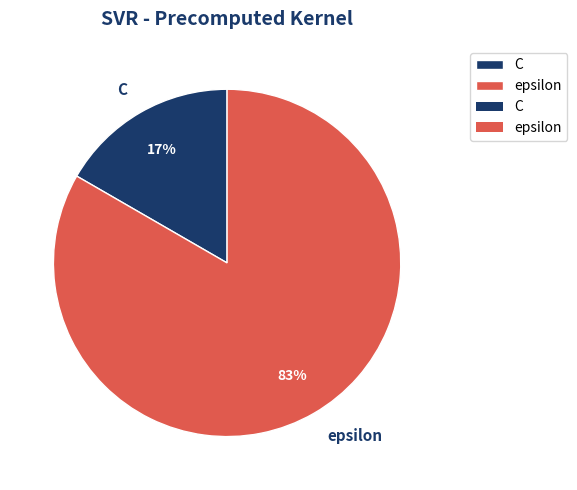

Between C and epsilon, which is larger?

epsilon